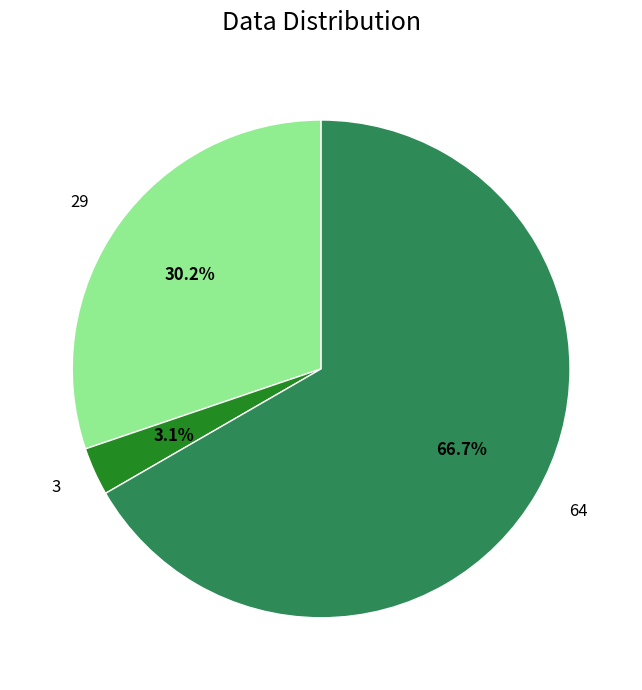

Is it true that 3 is 13% of the pie?

False